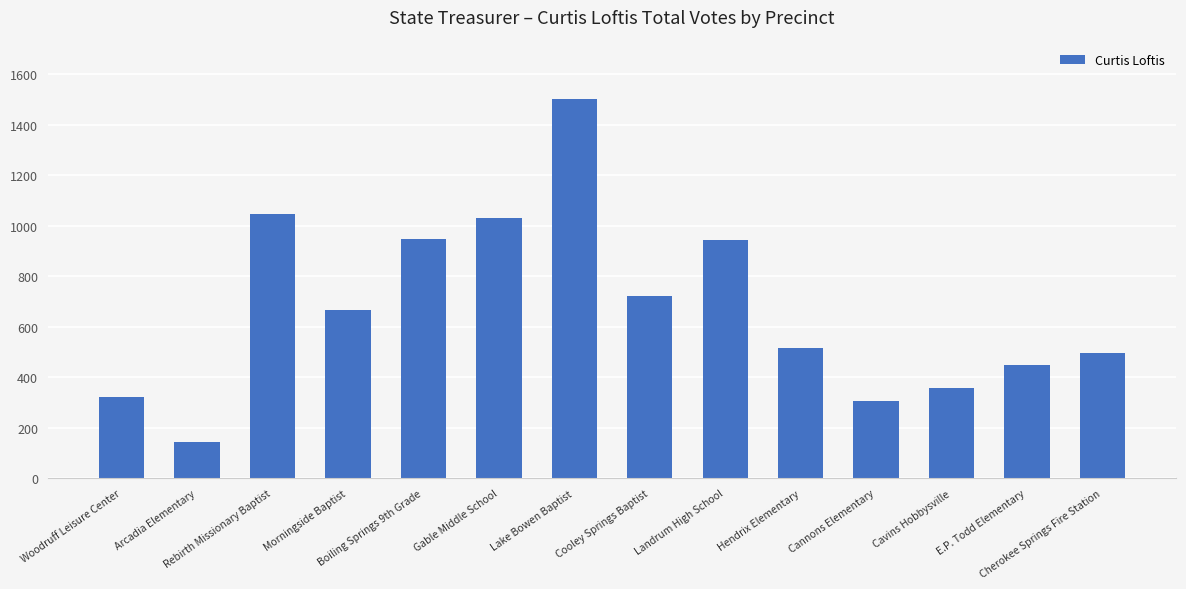

Where is the data nearest to the value 823?

Cooley Springs Baptist